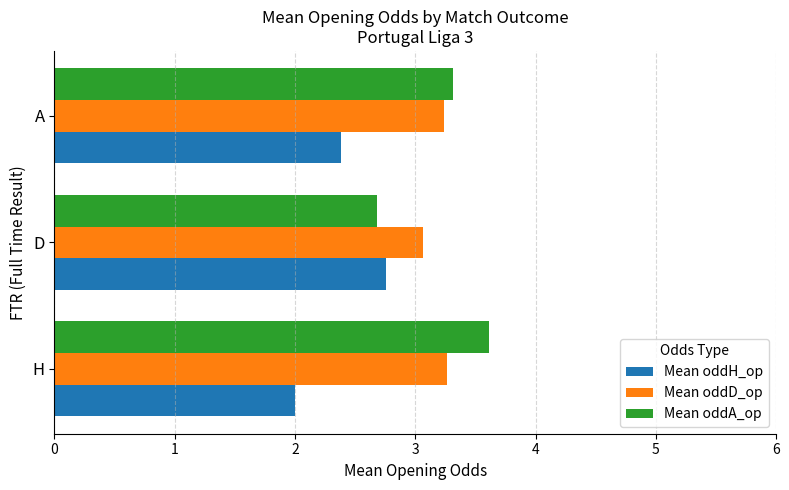

What is the smallest value displayed?

2.0